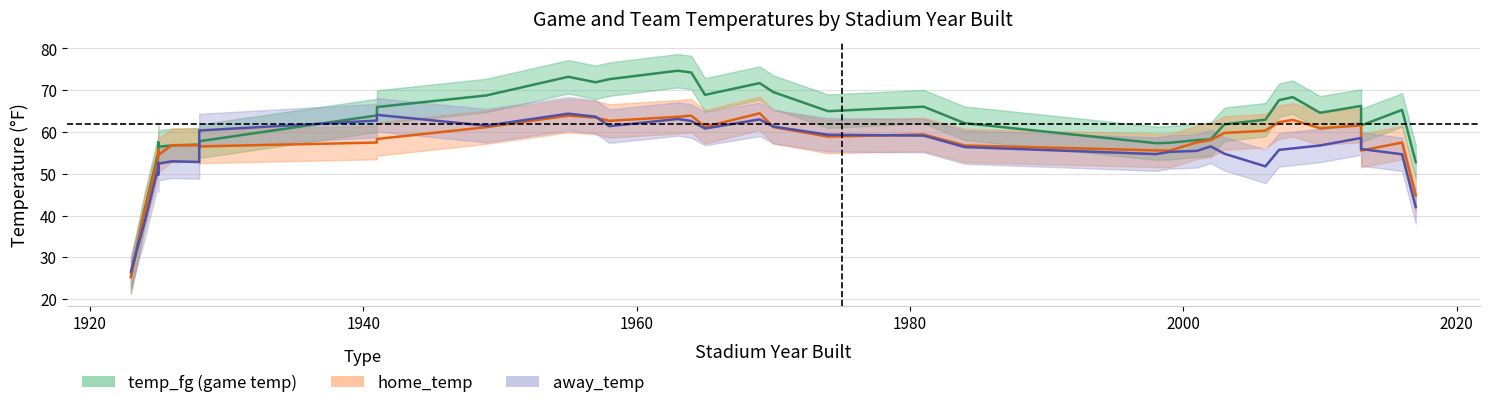

Rank the series by their maximum value, from highest to lowest.

temp_fg (game temp), home_temp, away_temp